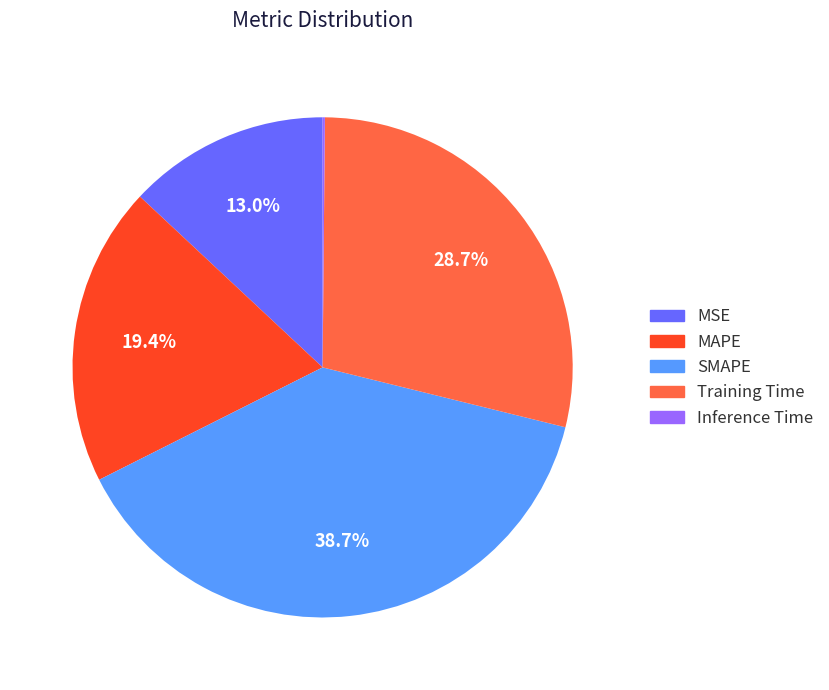

To the nearest percent, what portion does MSE represent?

13%